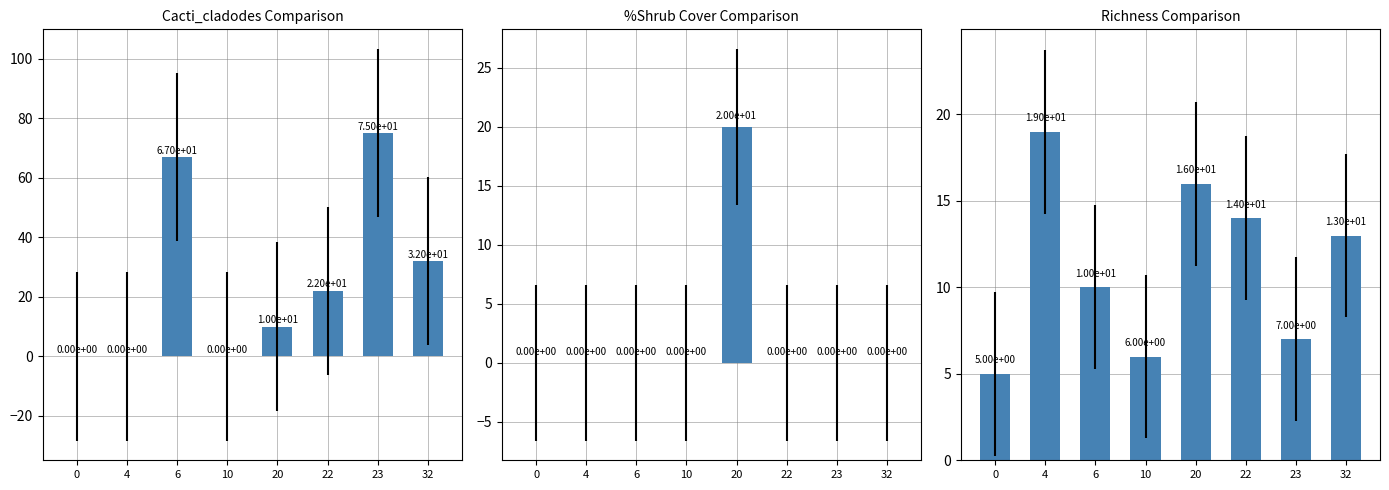

How many data points in Richness are above 13?

3